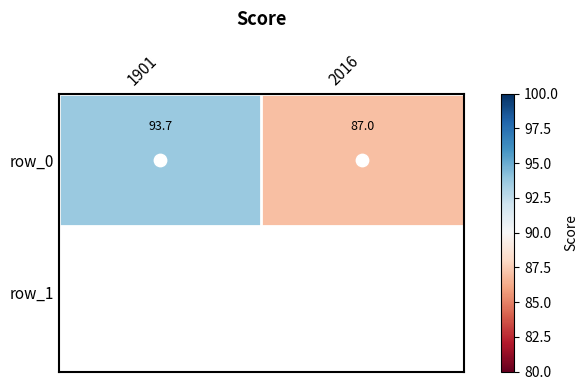

Rank the categories by value from lowest to highest.

2016, 1901